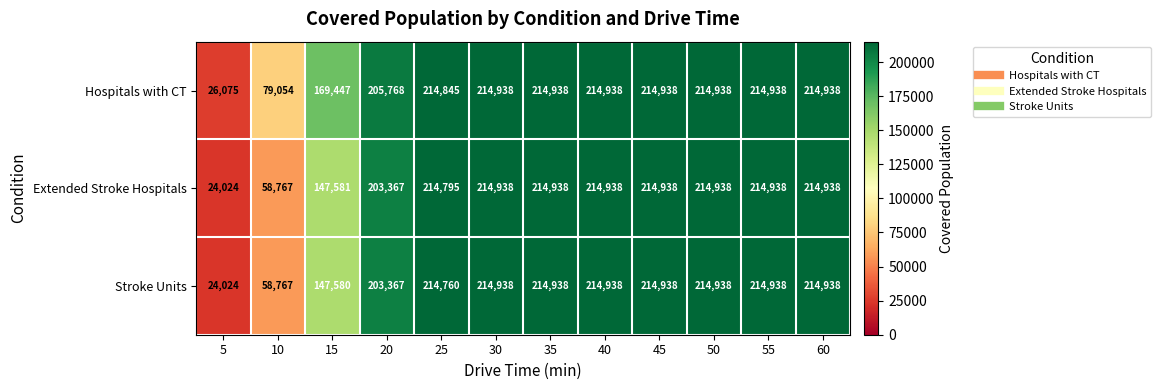

At which category does the chart reach its minimum across all series?

5